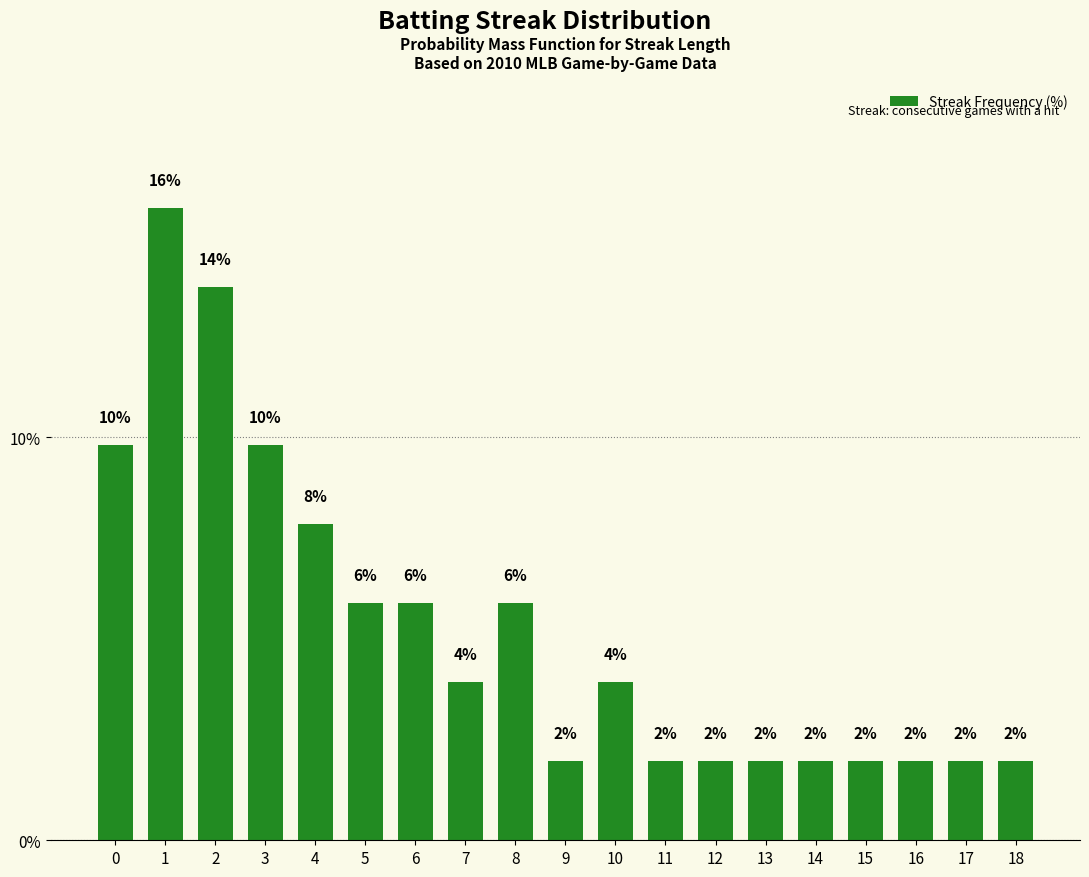

Are the bars horizontal?

No